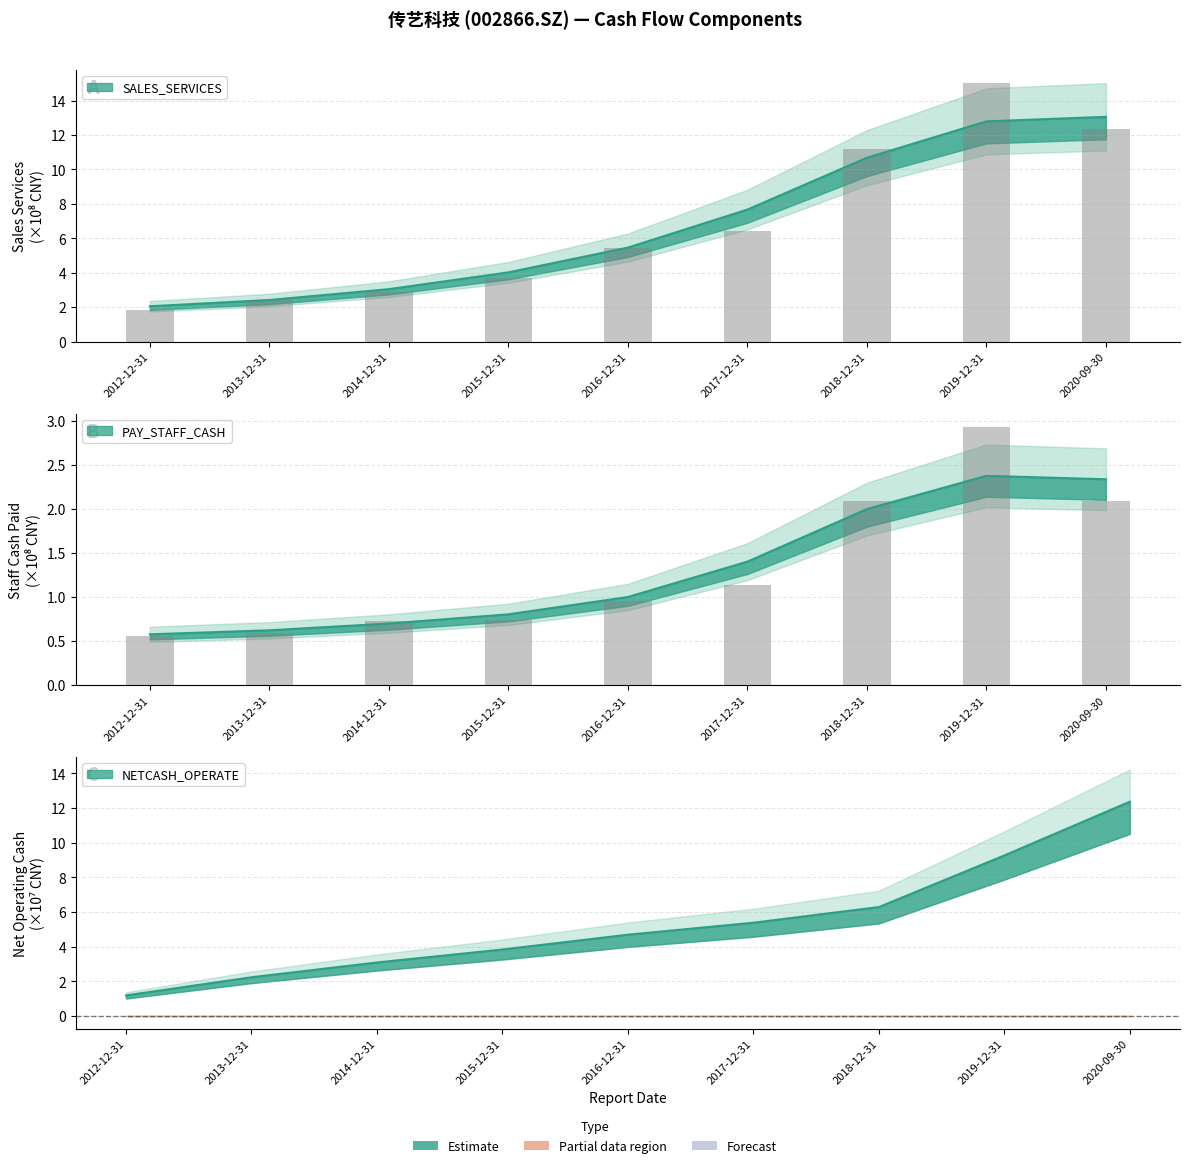

At which label does SALES_SERVICES reach its minimum?

2012-12-31